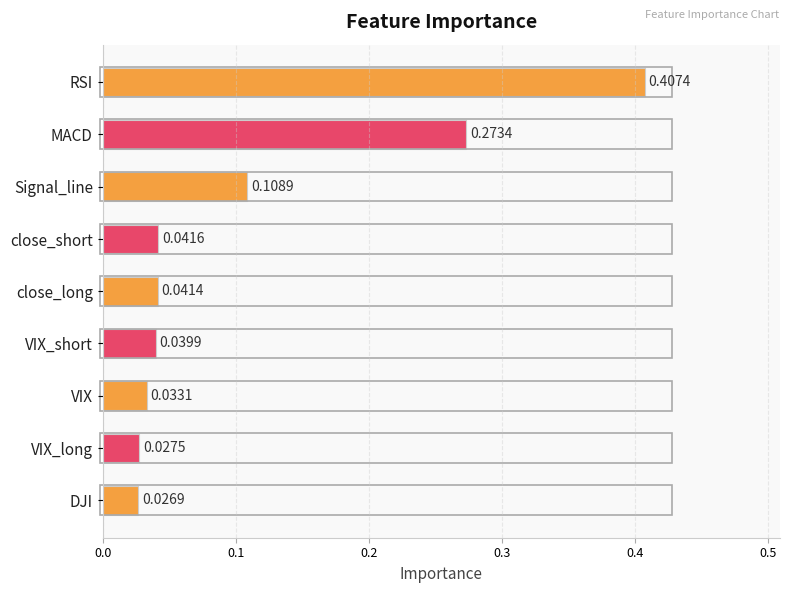

Count the number of data series in this chart.

1